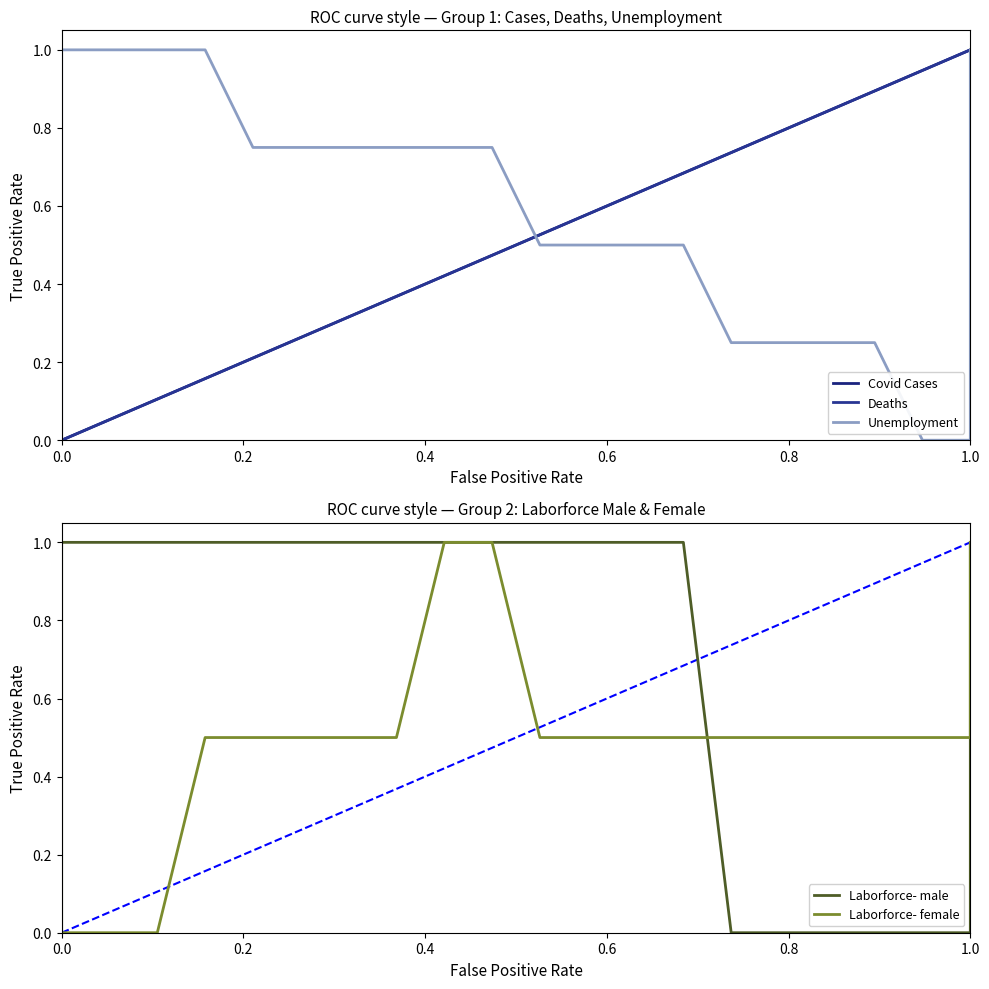

Which series ends up on top after the final intersection of Unemployment and Deaths?

Deaths